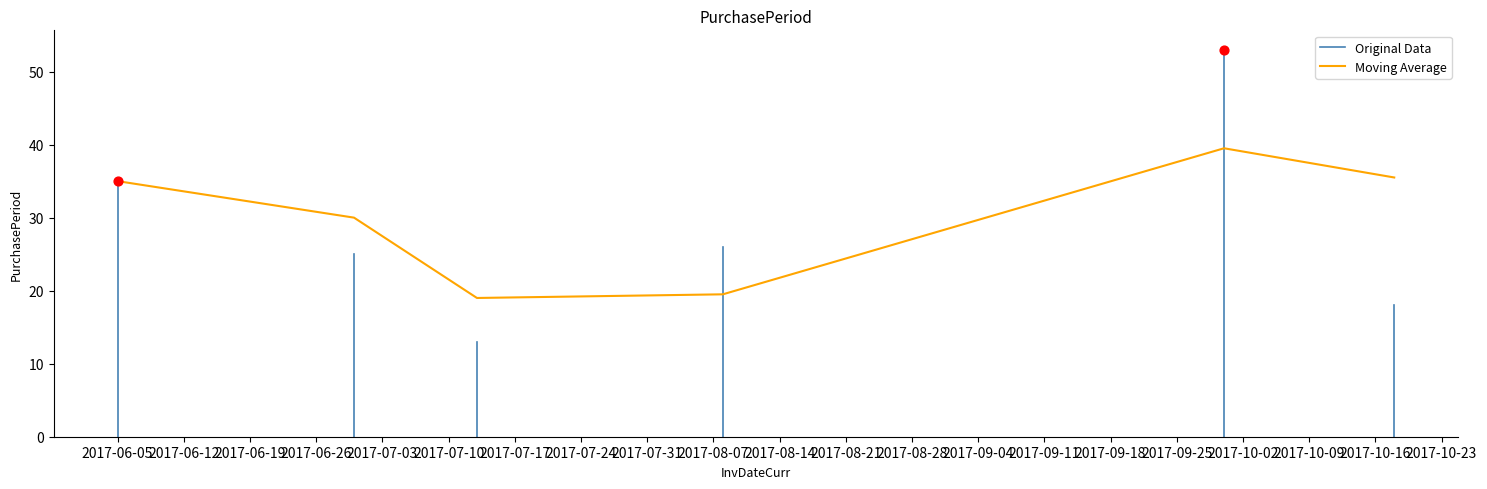

What is the change in value from 2017-06-30 to 2017-08-08?

+1